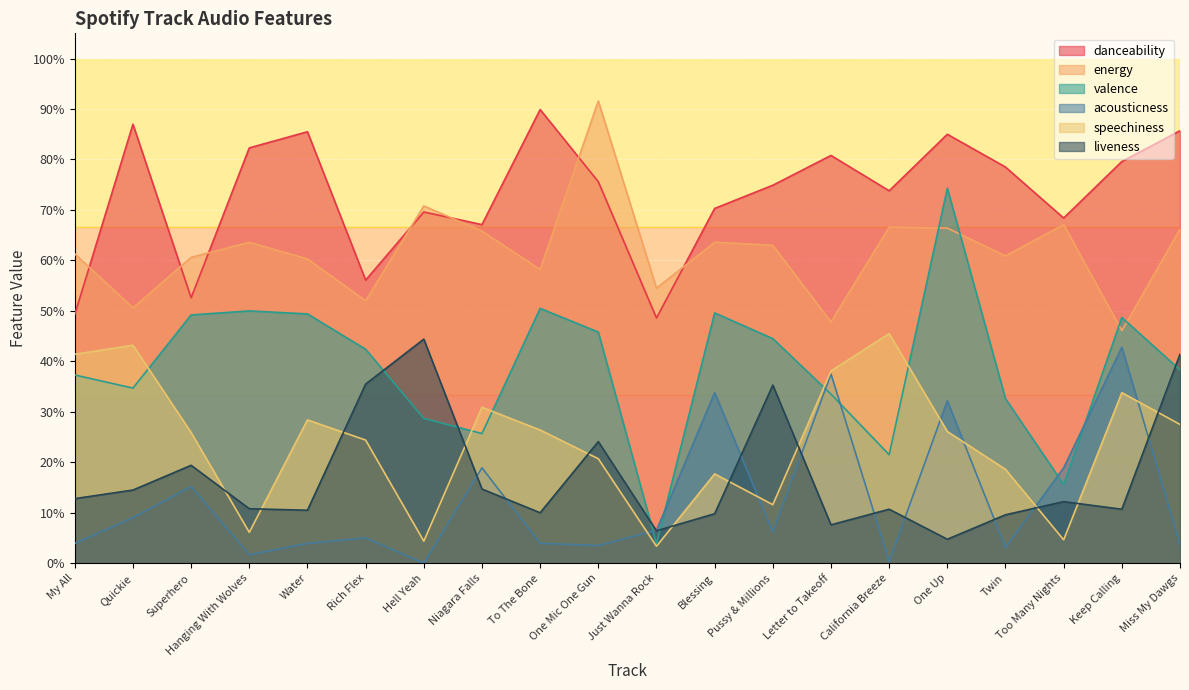

How many interior local peaks does the energy series have?

6